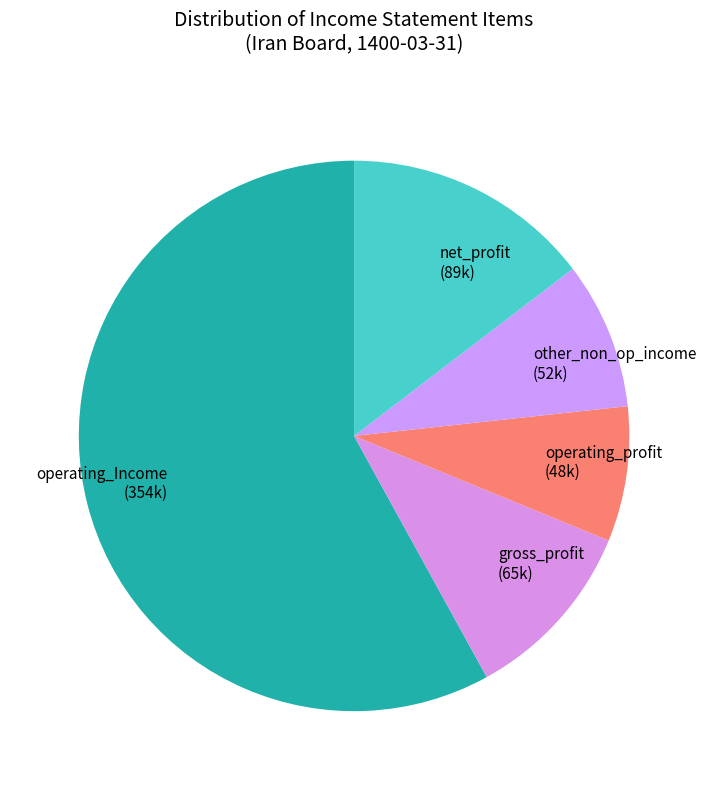

Which category has the biggest portion of the pie?

operating_Income (354k)